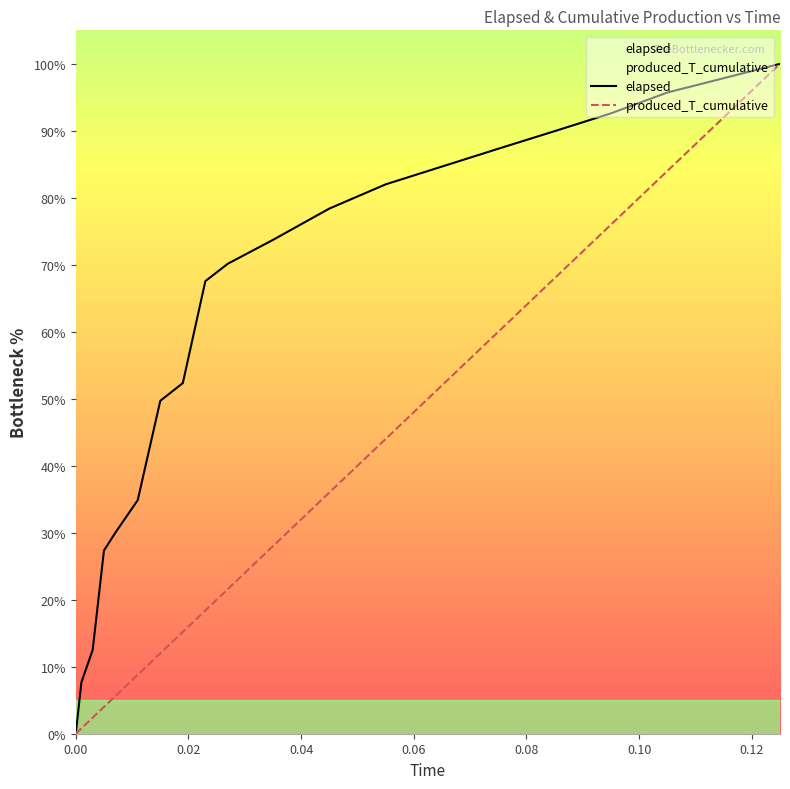

True or false: elapsed and produced_T_cumulative intersect in this chart.

False